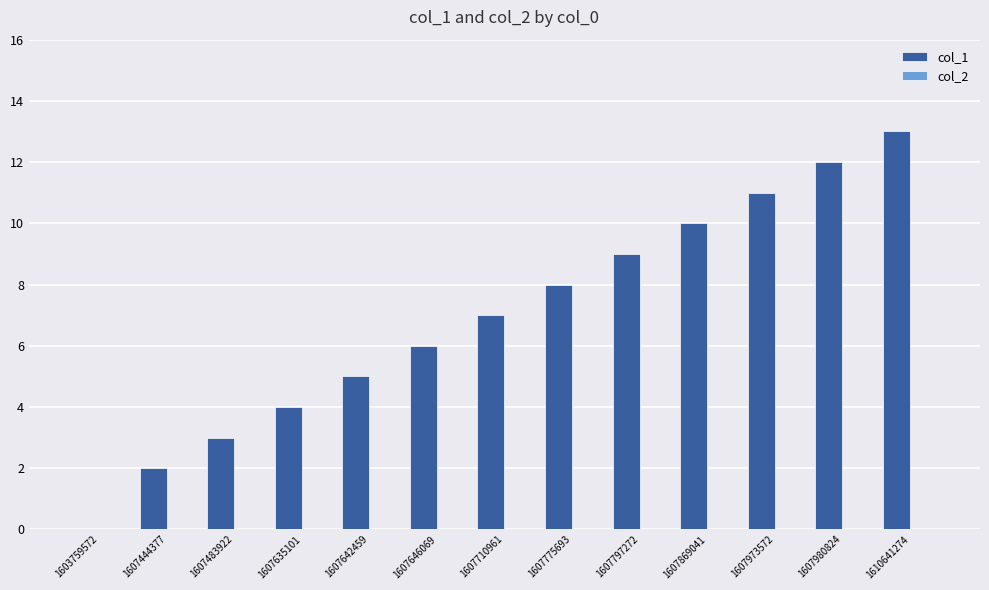

True or false: the data shows 1 at 1607635101.

False